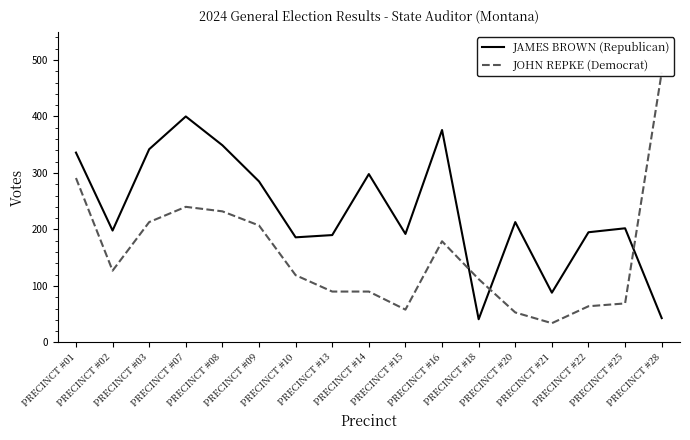

How many lines are shown in the chart?

2